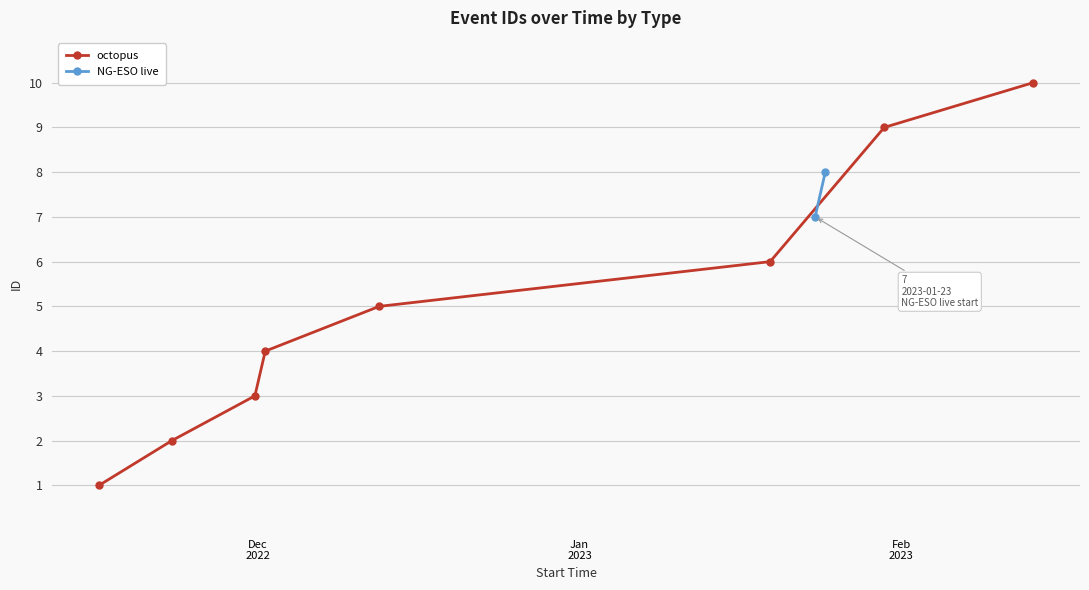

What is the value of the octopus point at the 7th from the left?

9